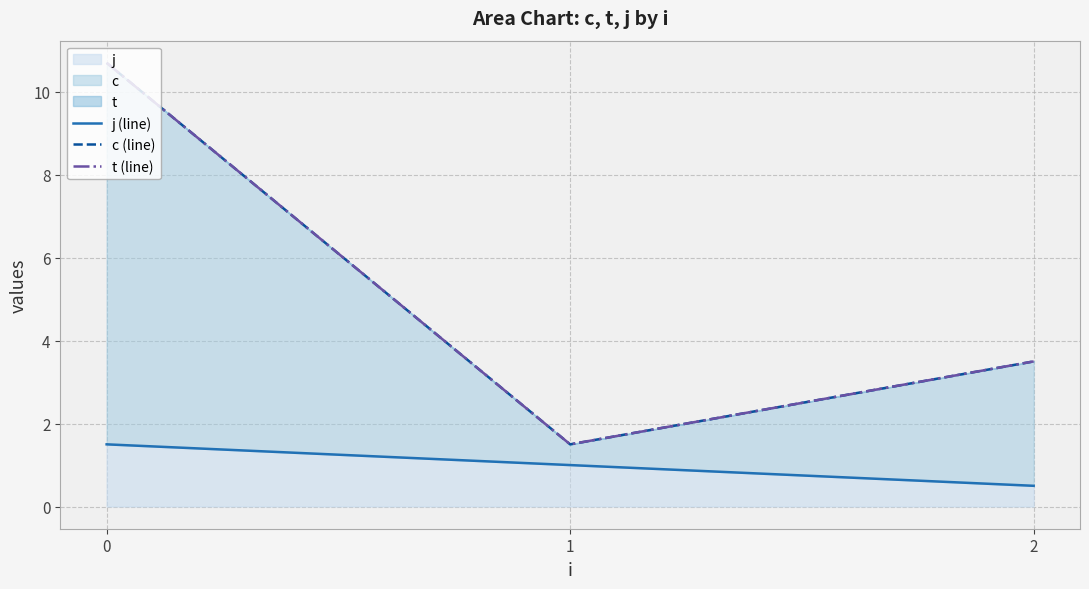

The value of j (line) at 1 is 0.6. True or false?

False